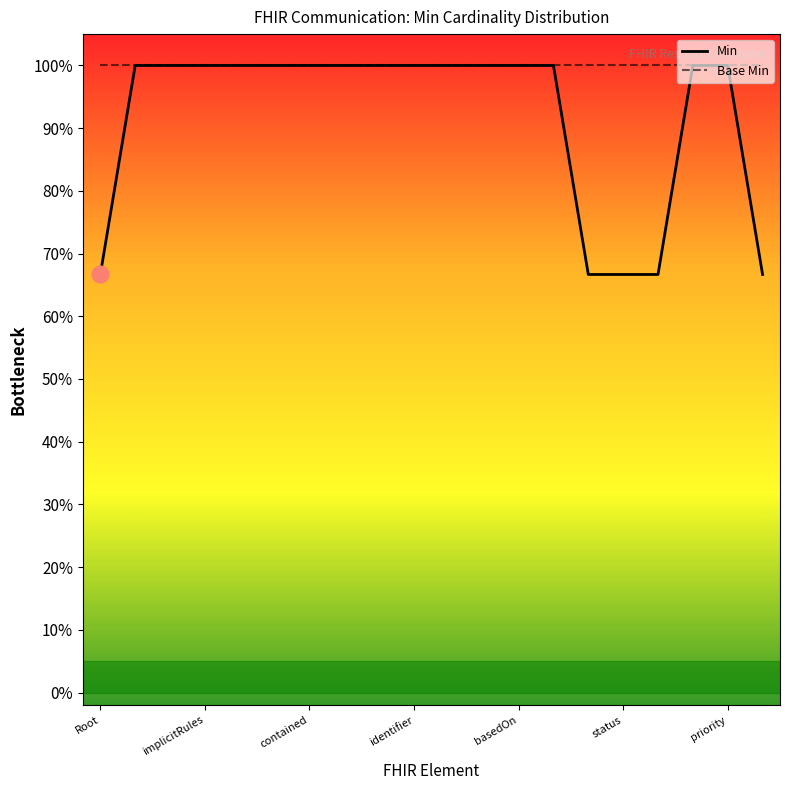

The value of Min at basedOn is 1.5. True or false?

False